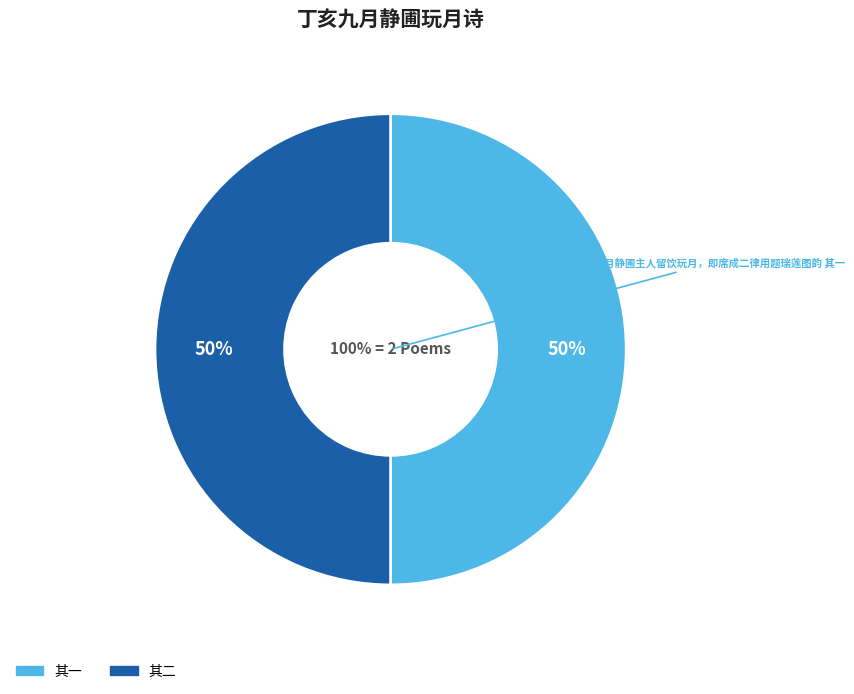

Between 丁亥九月静圃主人留饮玩月，即席成二律用题瑞莲图韵 其一 and 丁亥九月静圃主人留饮玩月，即席成二律用题瑞莲图韵 其二, which is larger?

丁亥九月静圃主人留饮玩月，即席成二律用题瑞莲图韵 其二